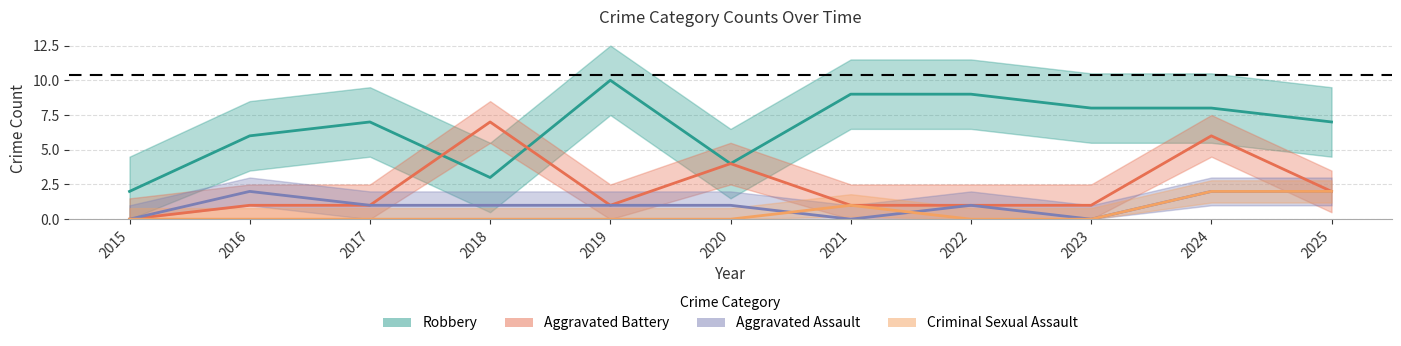

What is the total value across all series at 2024?

18